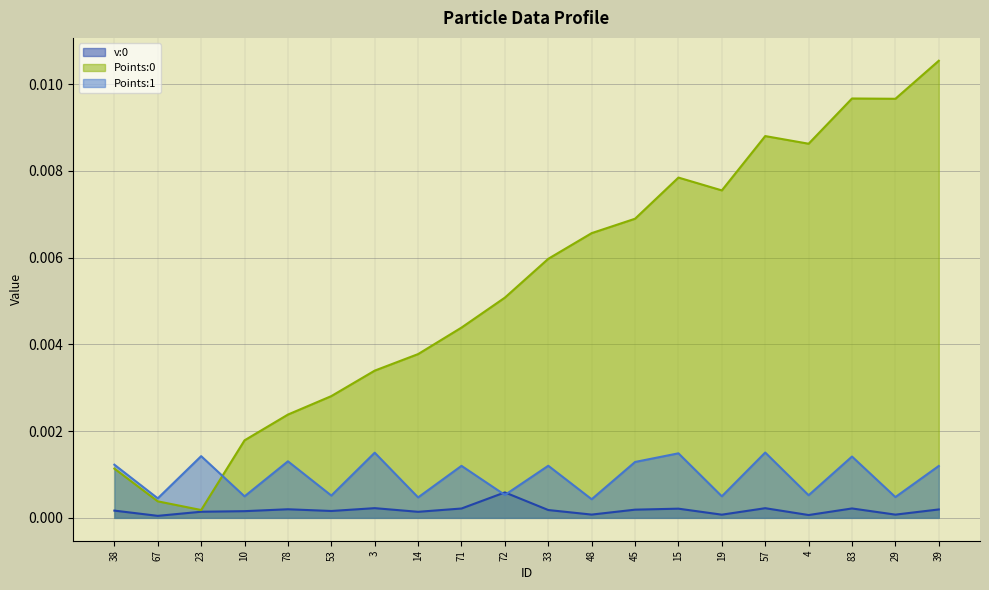

Which series has the largest range (max minus min)?

Points:0